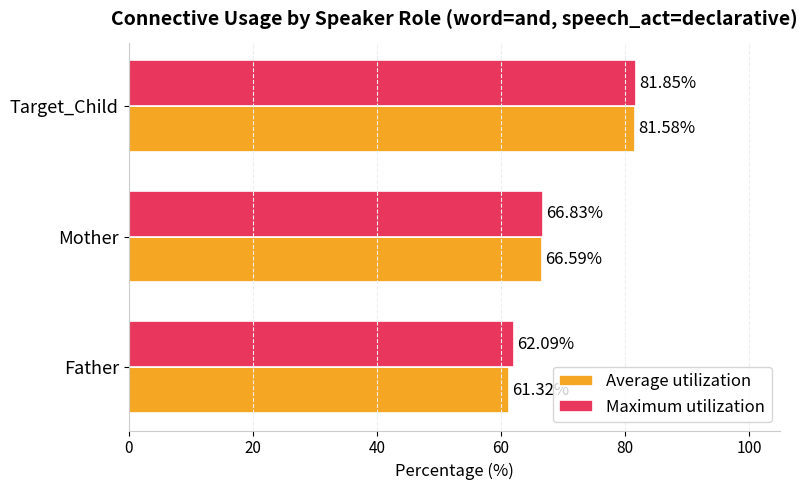

What is the difference between the maximum and minimum values in the Maximum utilization series?

19.8